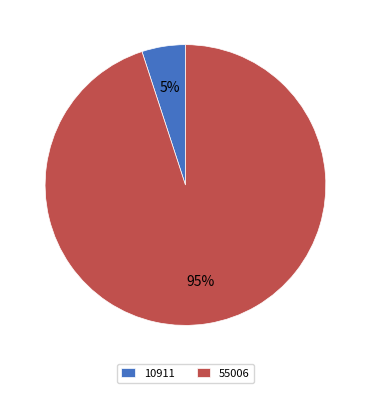

Count the number of slices in the pie.

2